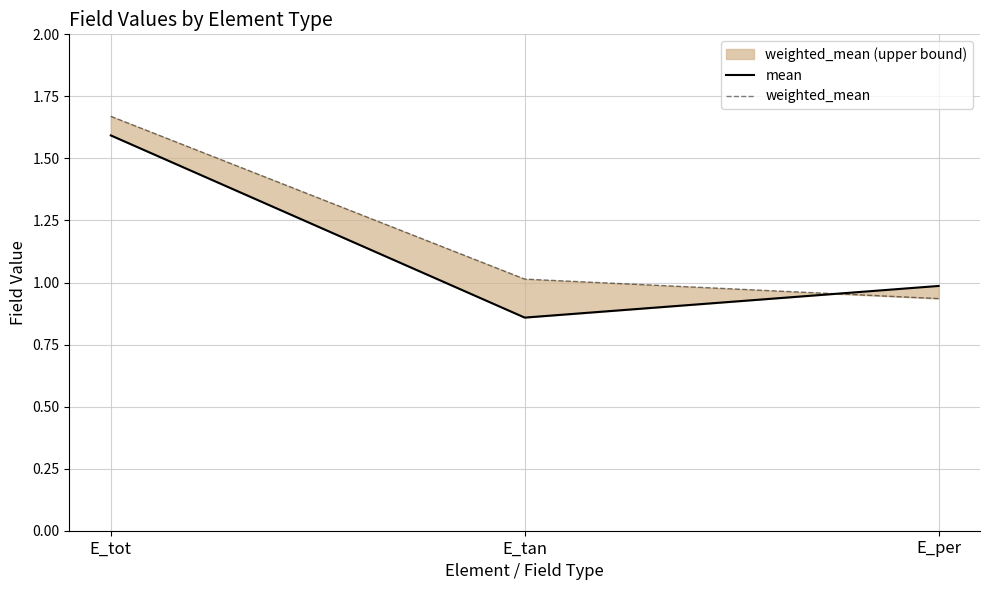

How many lines are shown in the chart?

2